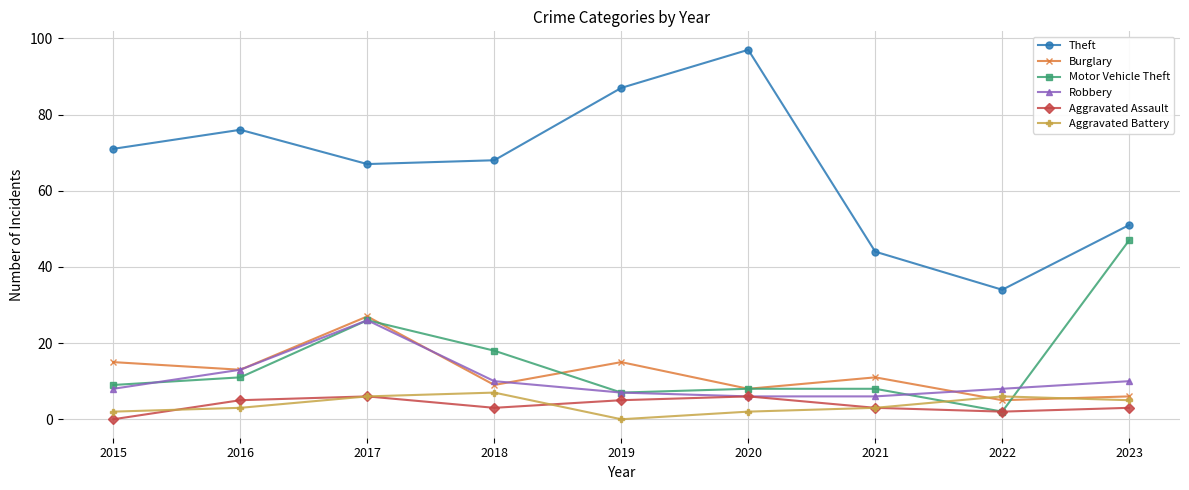

What is the value of the Theft point at the 2nd from the left?

76